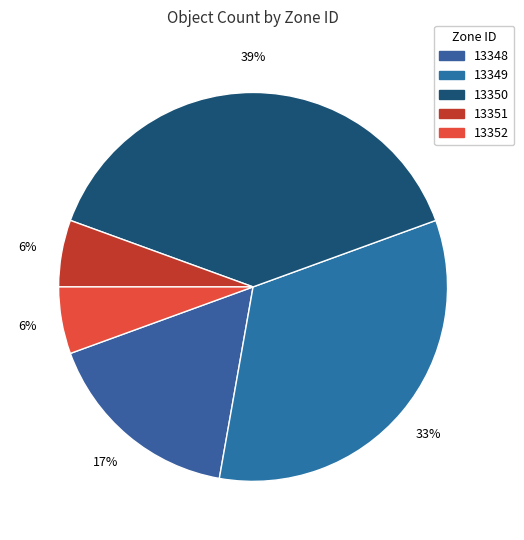

How many slices are in this pie chart?

5